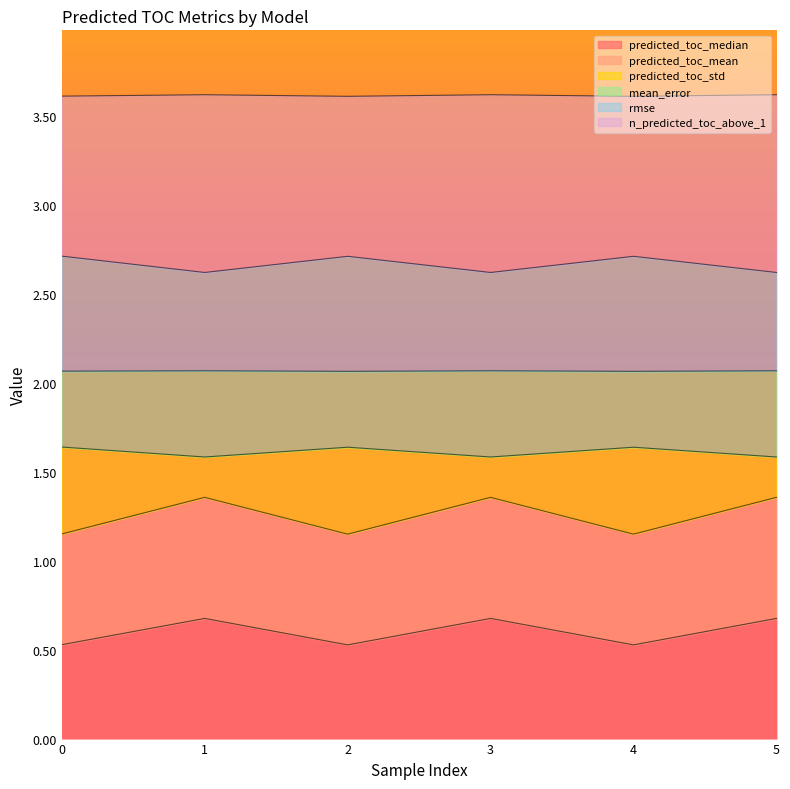

Count the predicted_toc_median values in the range 0 to 1.

6